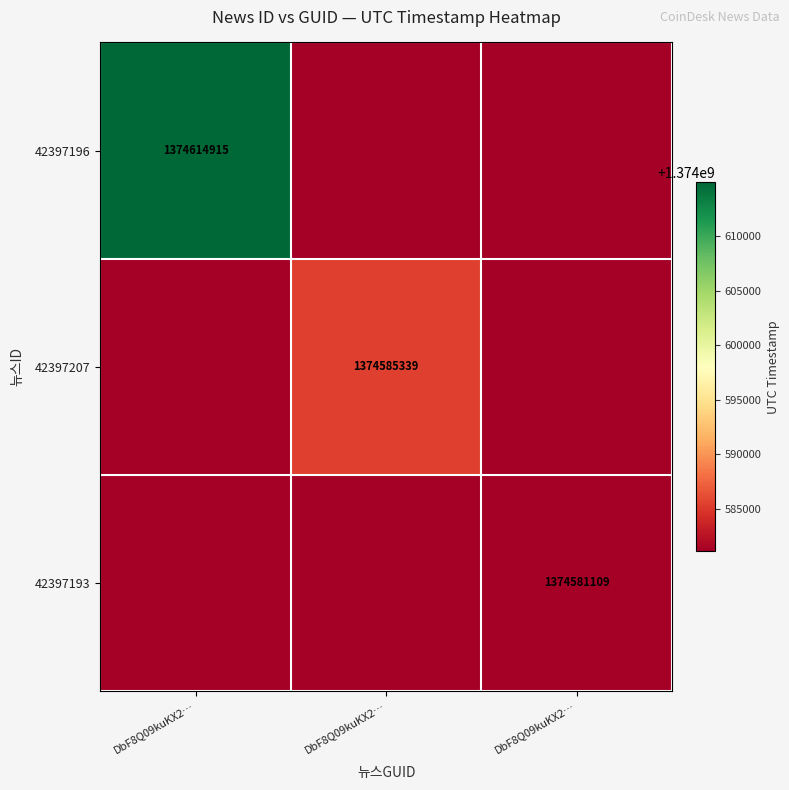

Is the value of 42397207 at DbF8Q09kuKX2… greater than the value of 42397193 at DbF8Q09kuKX2…?

No